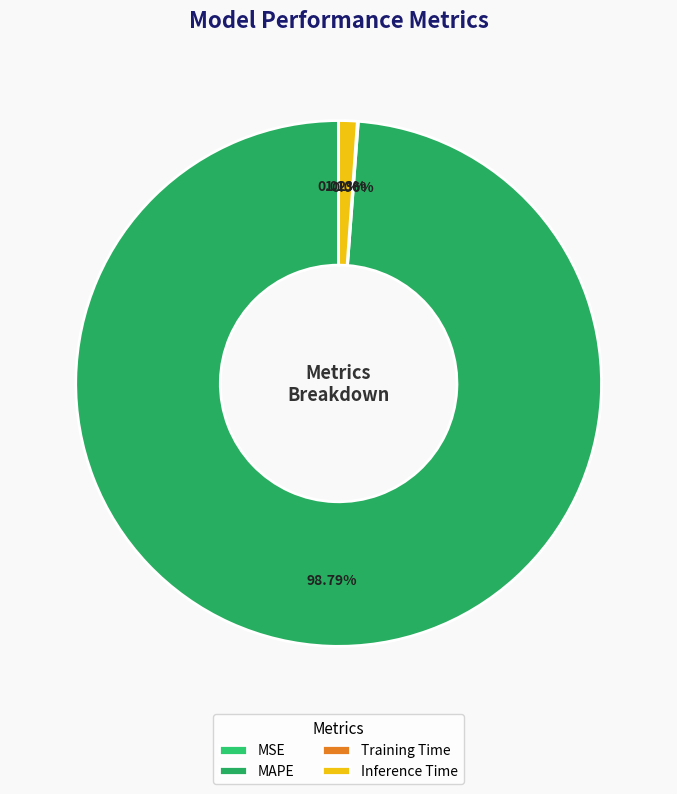

To the nearest percent, what percentage of the pie is Inference Time?

1%